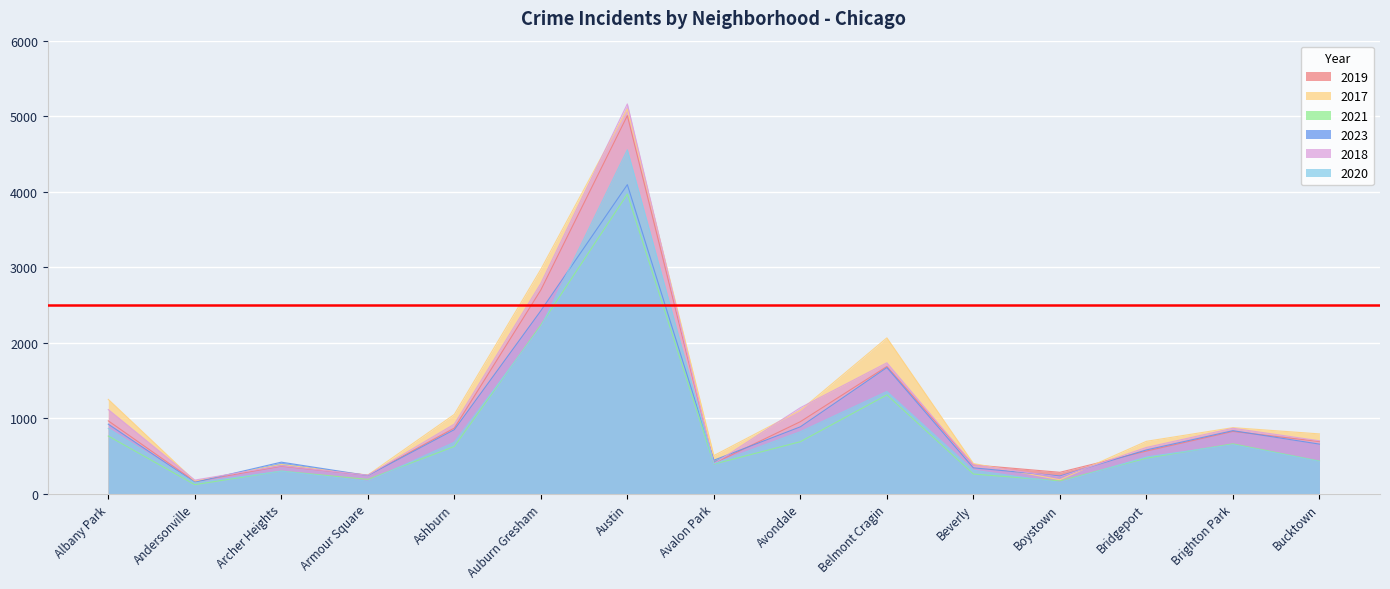

At which category does 2019 reach its first local peak?

Archer Heights